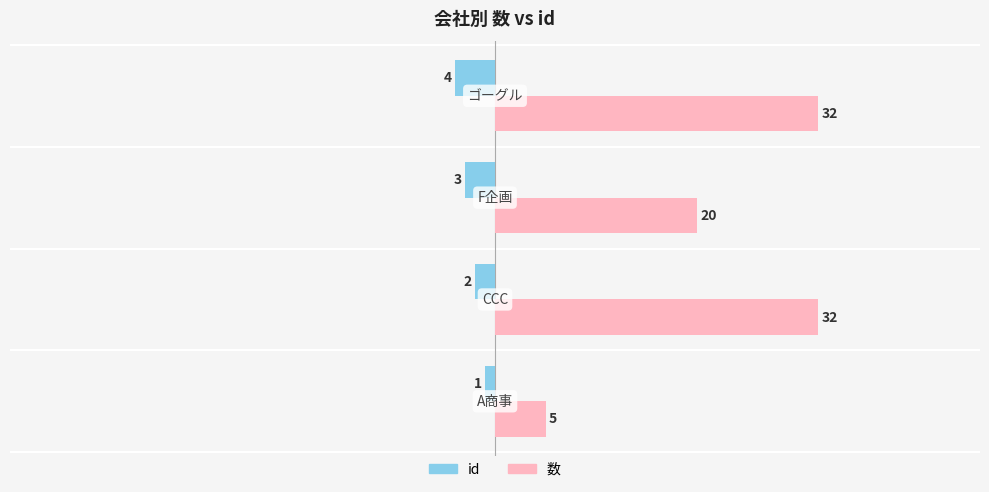

Count the 数 values in the range 20 to 32.

3